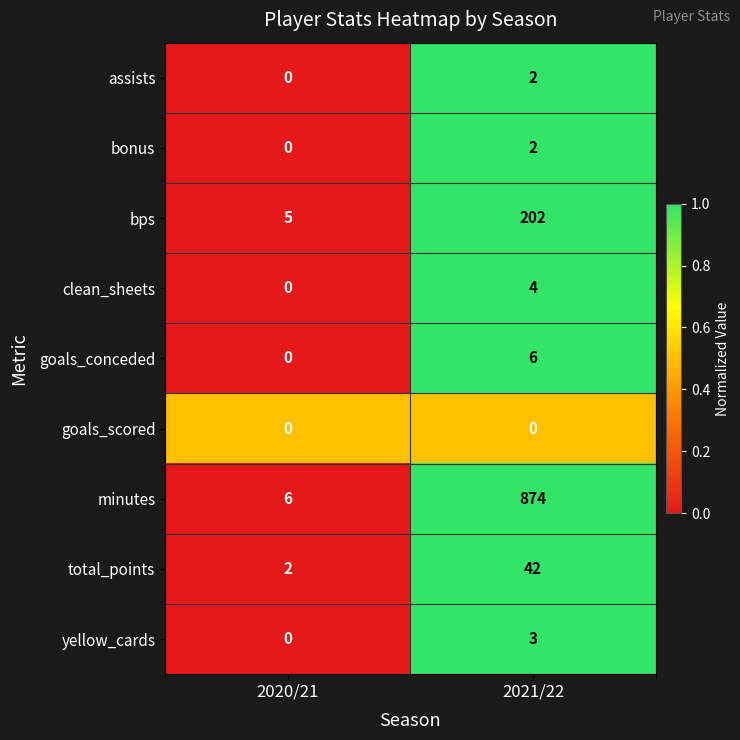

Where is bps nearest to the value 103?

2020/21